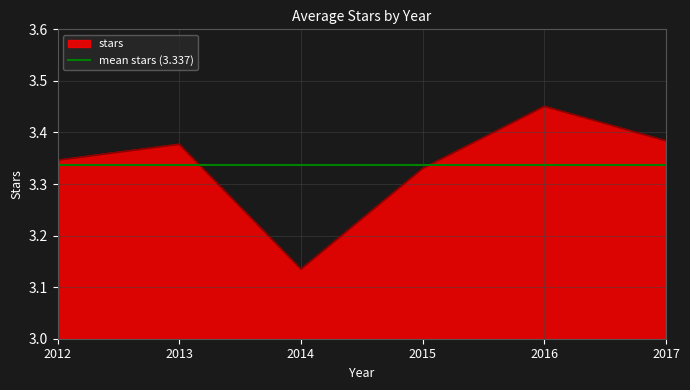

Rank the categories by value from highest to lowest.

2016, 2017, 2013, 2012, 2015, 2014